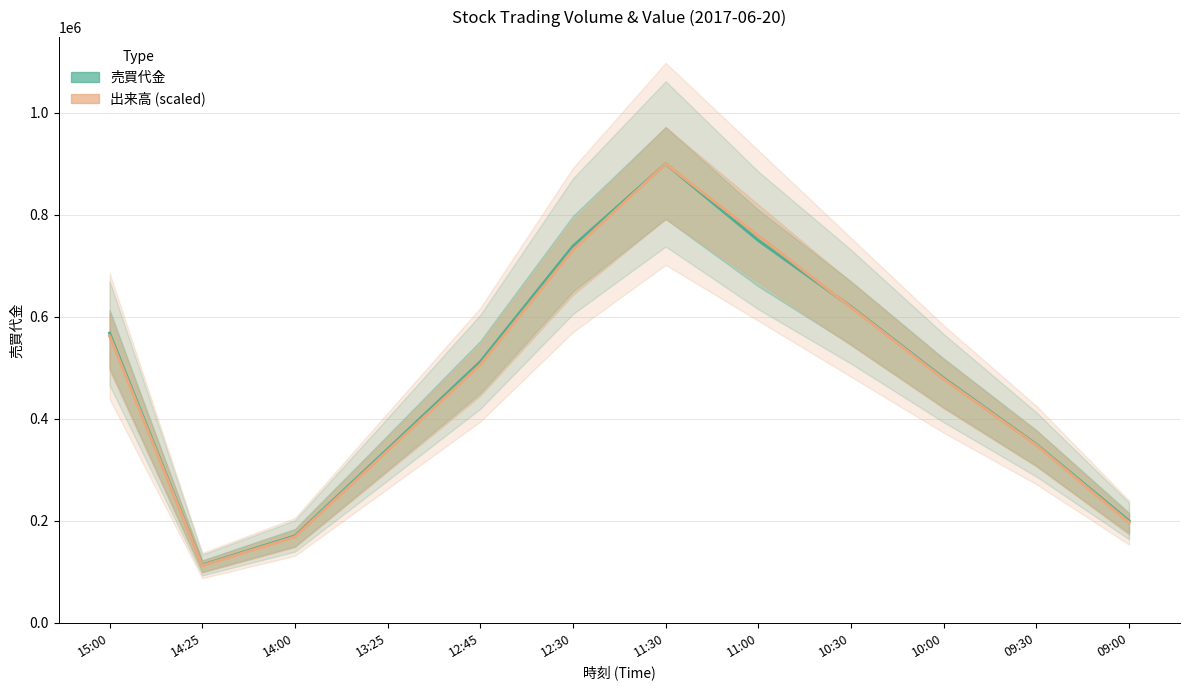

True or false: 売買代金 has a value of 179107 at 14:25.

False